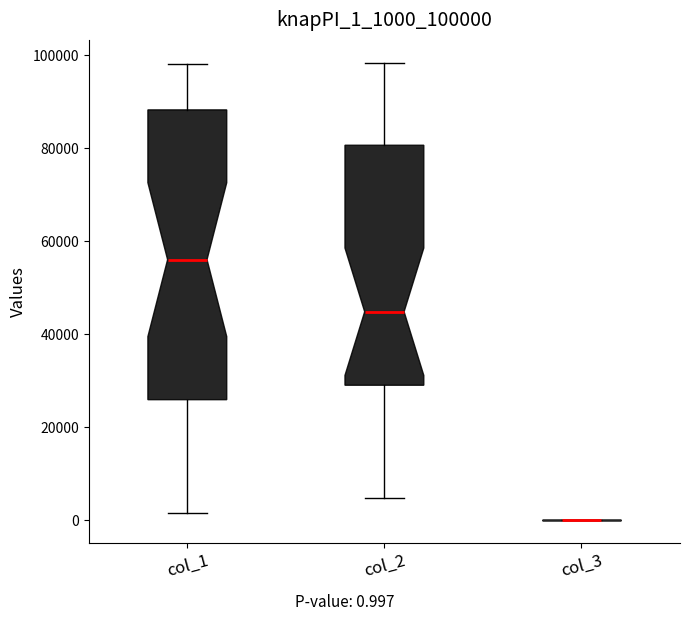

Reading left to right, read every box against the y-axis: the position of its median line, the range the box covers, and the ends of its whiskers. The values are not printed on the chart, so give them approximately, as read against the axis.

col_1: median 56000, box 26000 to 88000, whiskers 2000 to 98000
col_2: median 44000, box 28000 to 80000, whiskers 4000 to 98000
col_3: box collapsed to a line at 0, whiskers 0 to 0